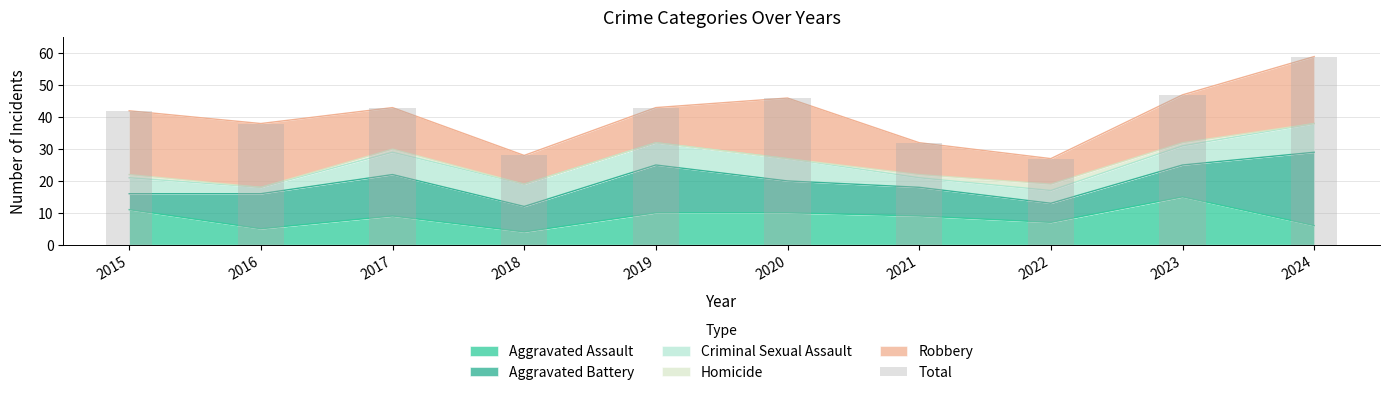

Between 2016 and 2023, which is larger?

2023